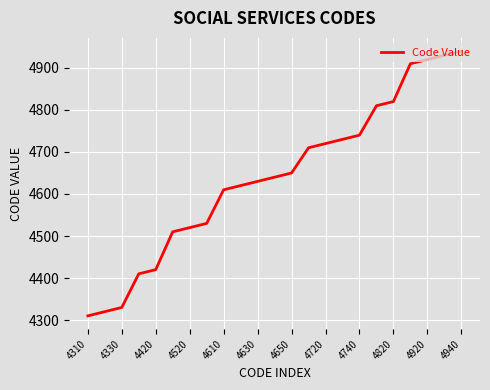

What is the minimum value shown in the chart?

4310